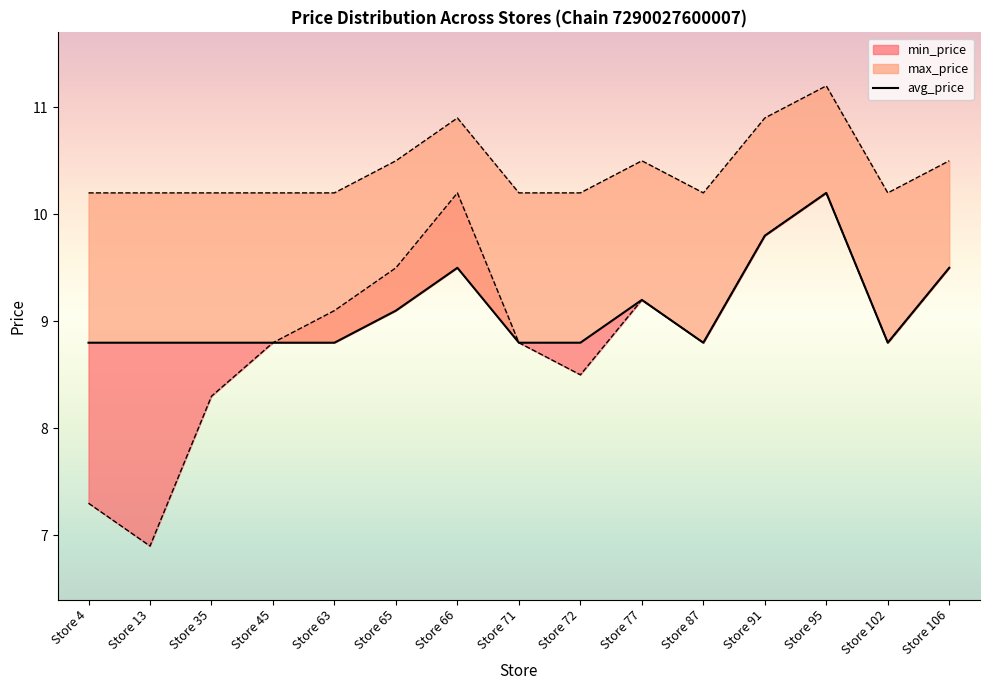

List the series in order of their peak value, highest first.

max_price, min_price, avg_price